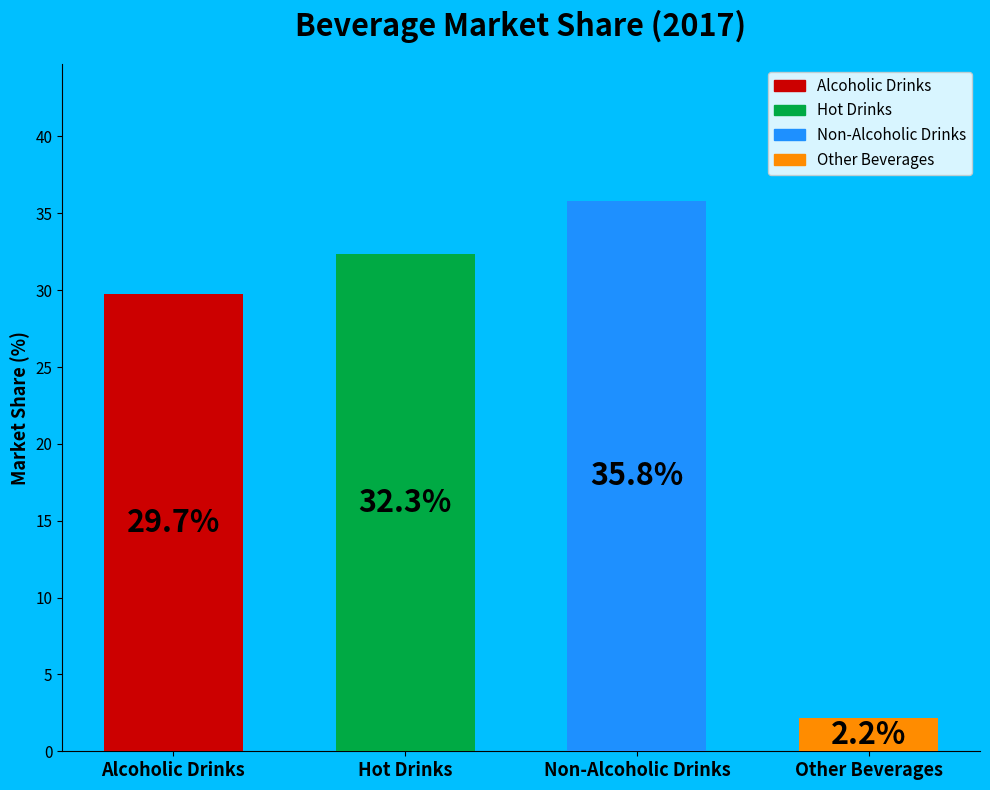

Rank the categories by value from lowest to highest.

Other Beverages, Alcoholic Drinks, Hot Drinks, Non-Alcoholic Drinks